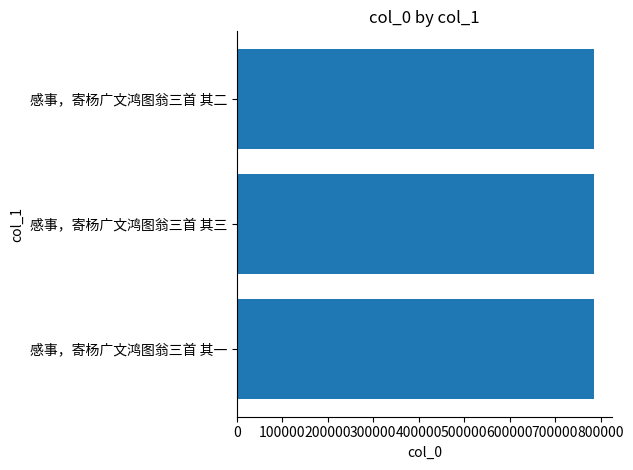

The value at 感事，寄杨广文鸿图翁三首 其一 is 391389. True or false?

False